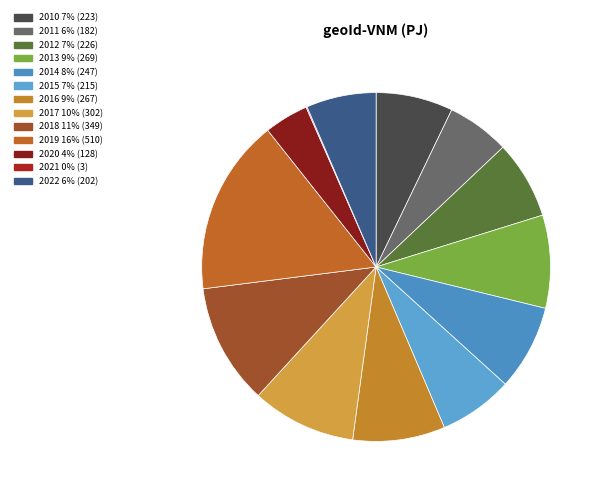

Which slice is the largest?

2019